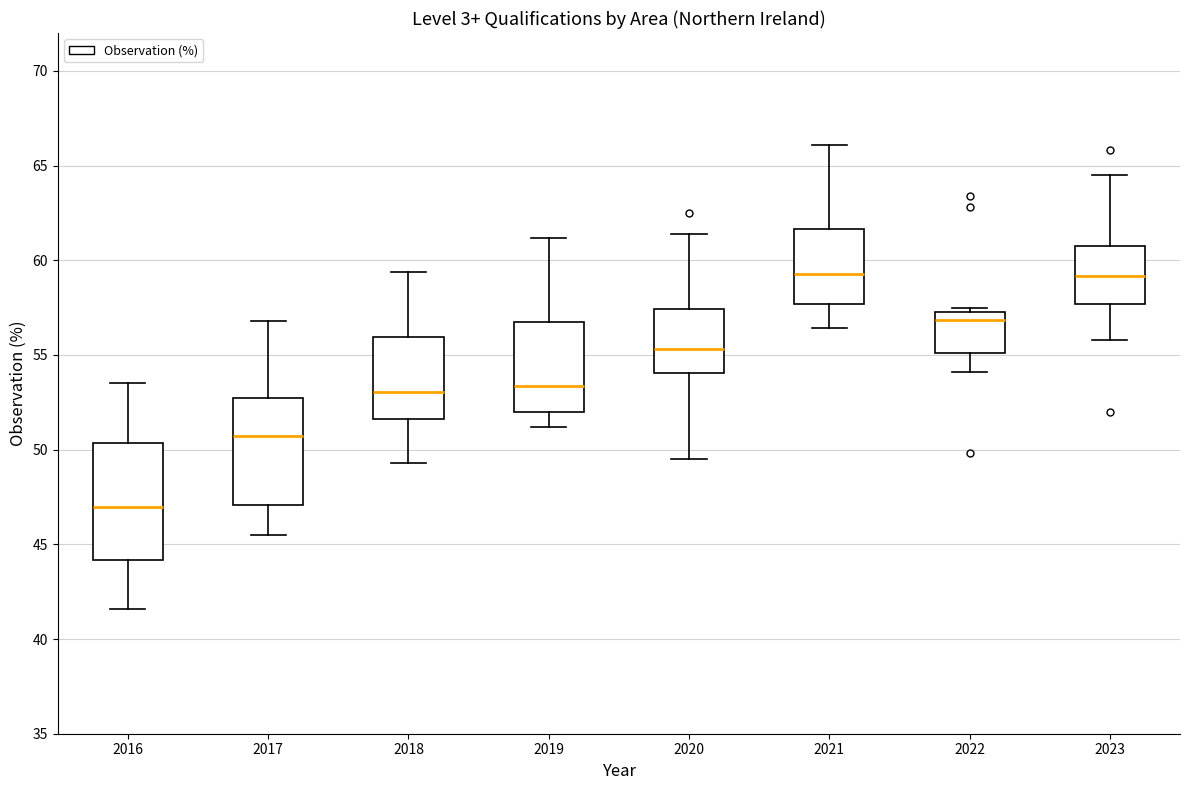

Reading left to right, transcribe this box plot: for each box, give where its median line is, the range the box spans, and where its two whiskers end, as read against the y-axis. The values are not printed on the chart, so give them approximately, as read against the axis.

2016: median 47.0, box 44.0 to 50.5, whiskers 41.5 to 53.5
2017: median 50.5, box 47.0 to 52.5, whiskers 45.5 to 57.0
2018: median 53.0, box 51.5 to 56.0, whiskers 49.5 to 59.5
2019: median 53.5, box 52.0 to 56.5, whiskers 51.0 to 61.0
2020: median 55.5, box 54.0 to 57.5, whiskers 49.5 to 61.5
2021: median 59.5, box 57.5 to 61.5, whiskers 56.5 to 66.0
2022: median 57.0, box 55.0 to 57.5, whiskers 54.0 to 57.5 (just above the box's upper edge)
2023: median 59.0, box 57.5 to 61.0, whiskers 56.0 to 64.5